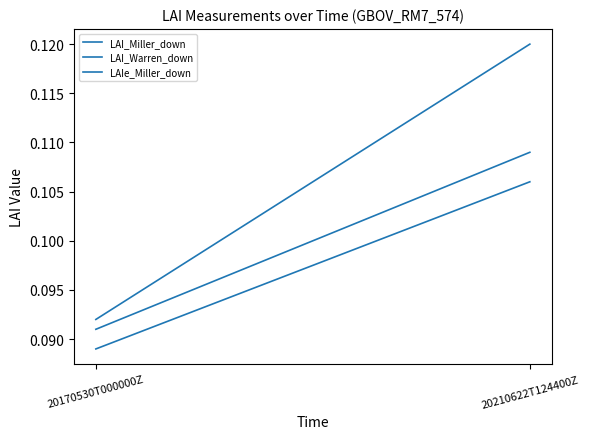

The value of LAI_Miller_down at 20210622T124400Z is 0.1. True or false?

True